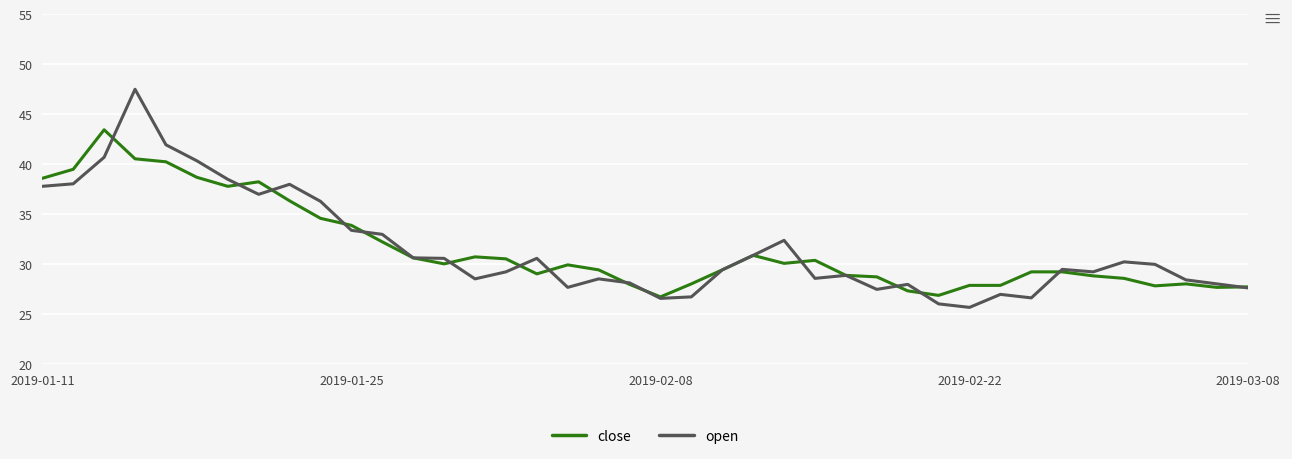

List the series in order of their peak value, highest first.

open, close